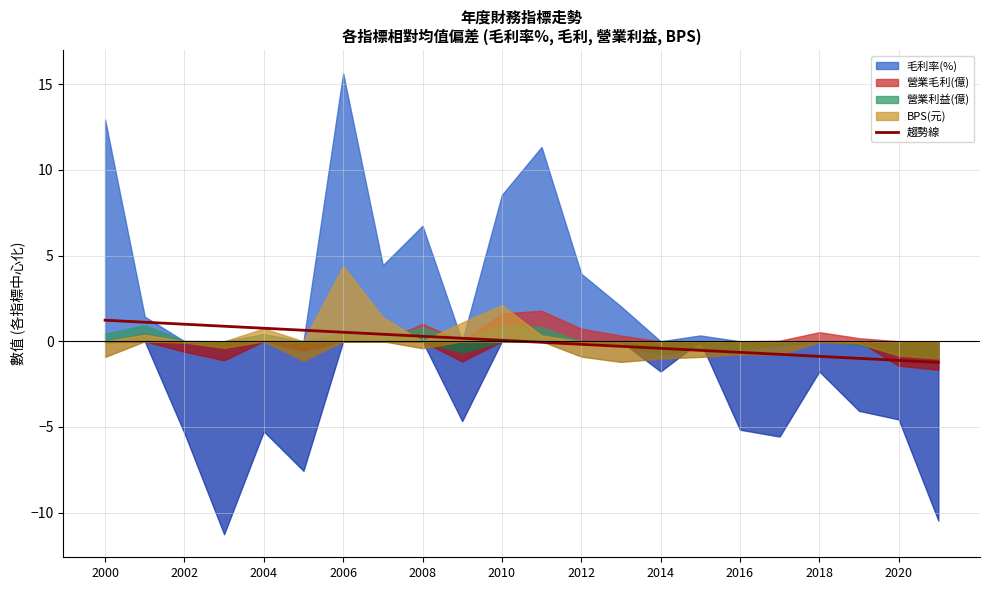

What is the lowest value of the 趨勢線 series?

-1.2